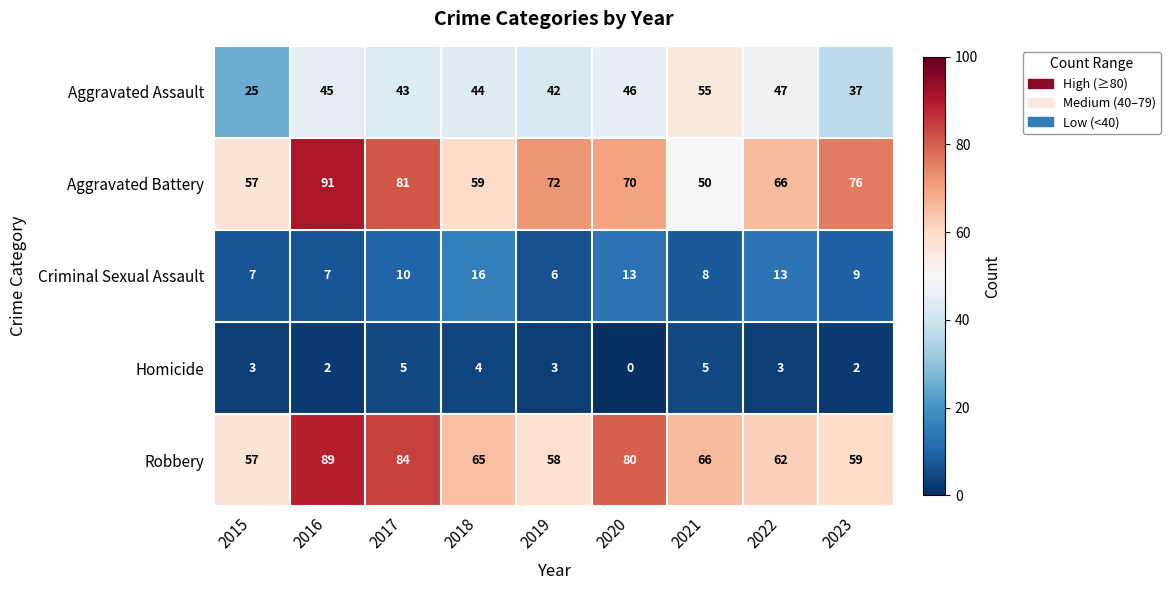

What is the spread (max minus min) of values at 2017?

79